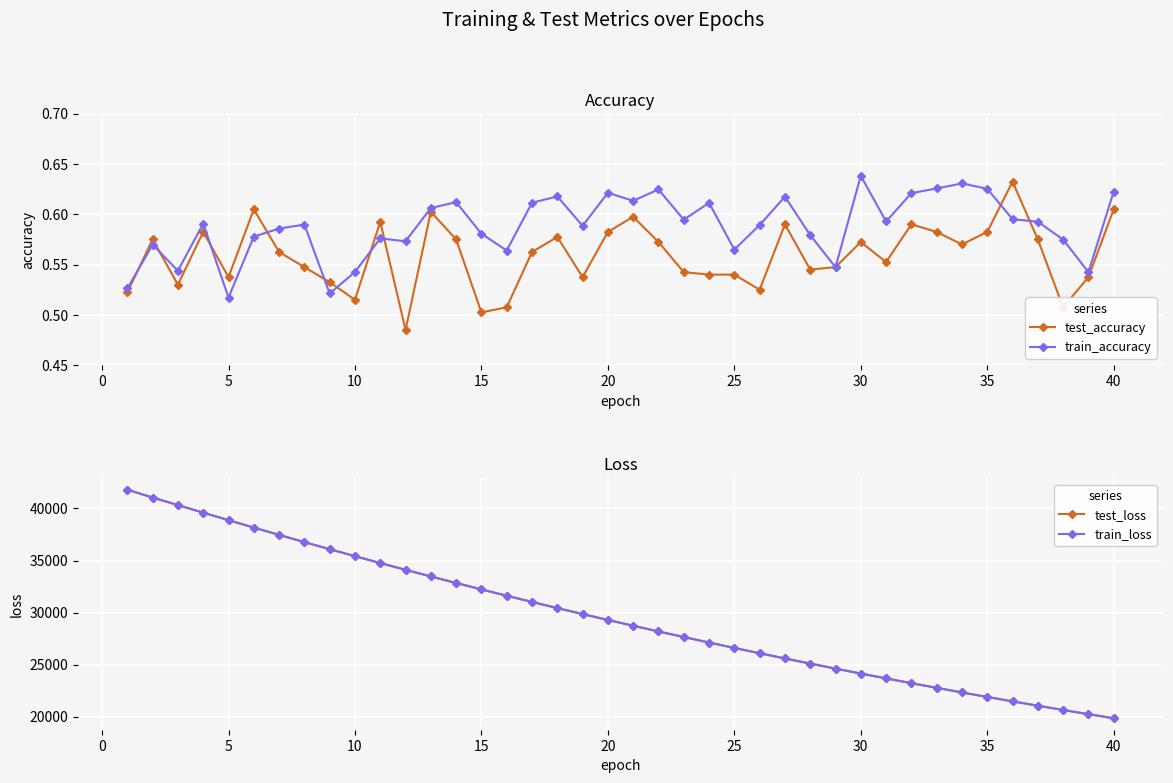

Is this an area chart (filled region under the line)?

No